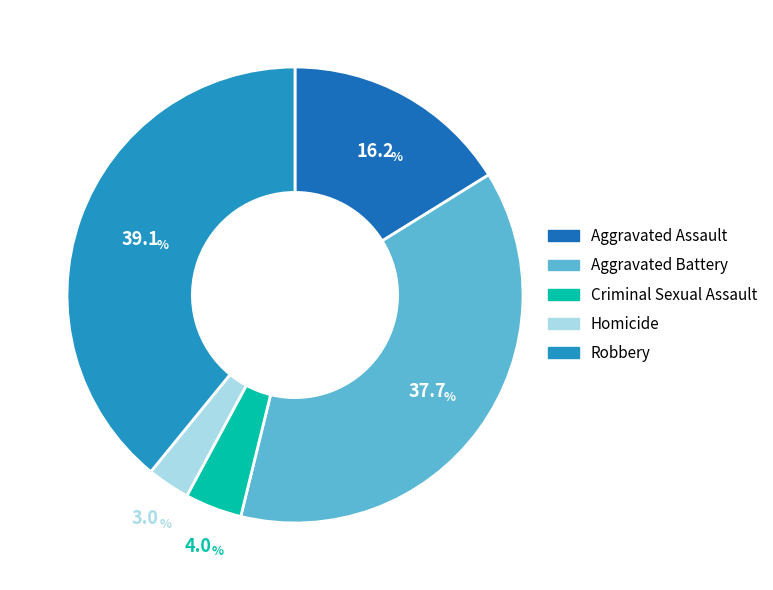

The Aggravated Battery slice represents 26% of the pie. True or false?

False